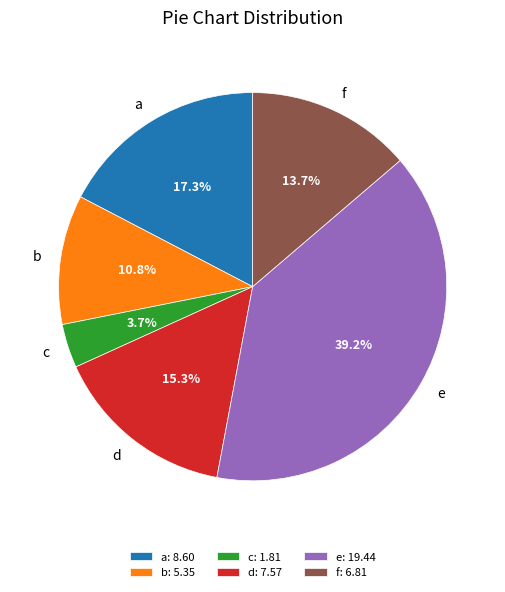

Does e account for over 50% of the chart?

No